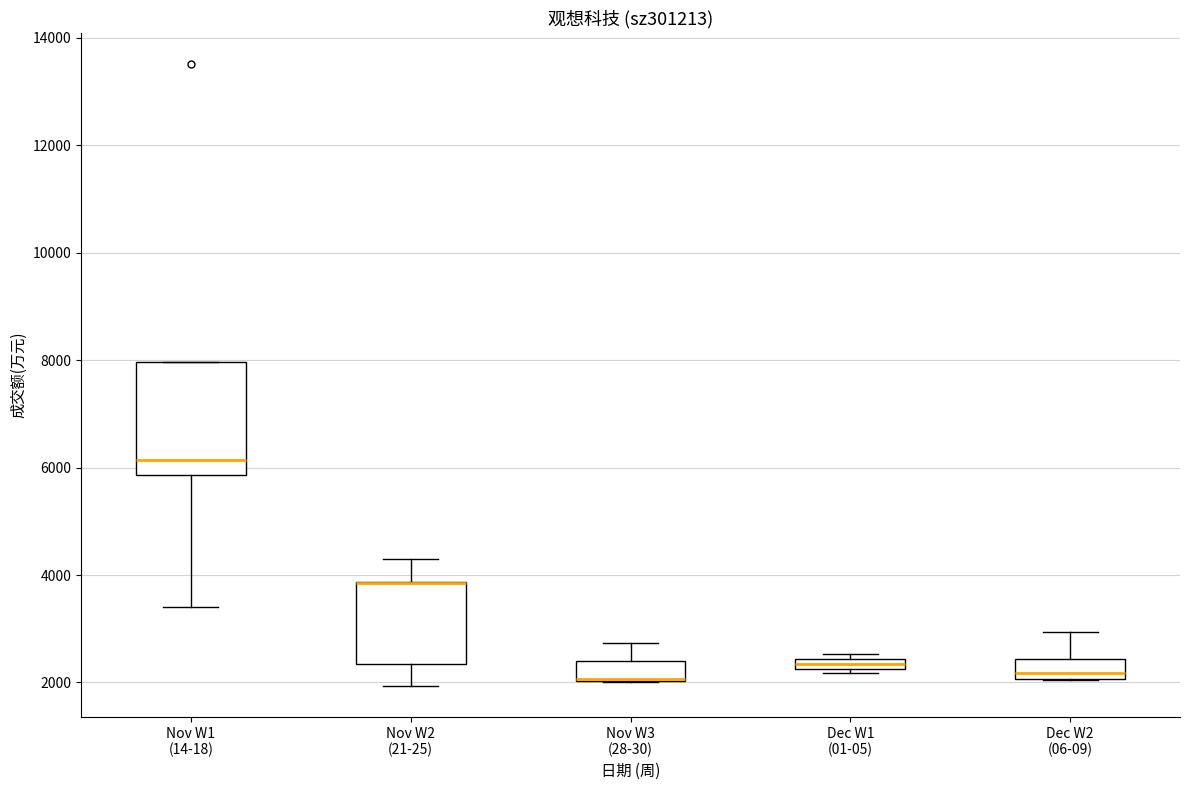

Comparing the boxes themselves (not the whiskers), which one is the tallest?

Nov W1 (14-18)